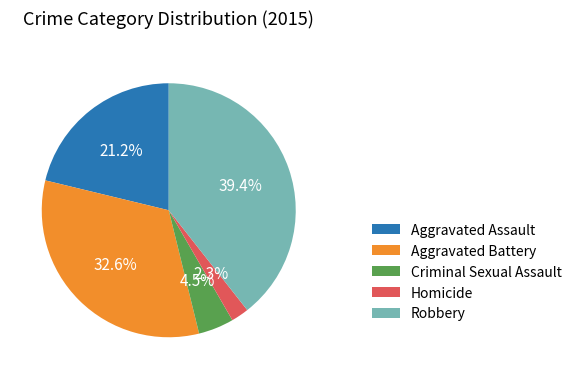

Is there a majority slice in this chart?

No